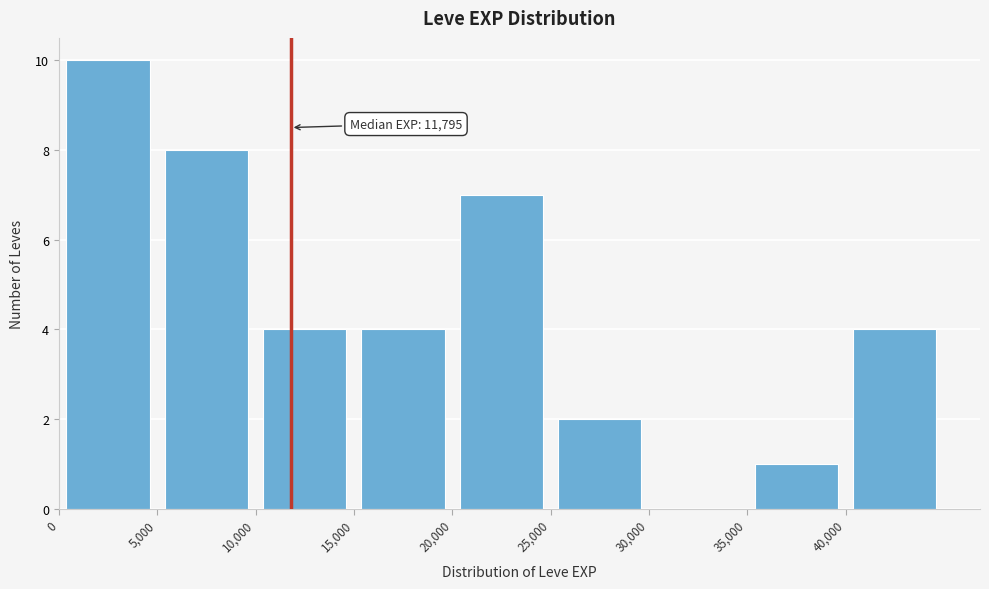

Which range on the x-axis has the tallest bar?

0 to 5000